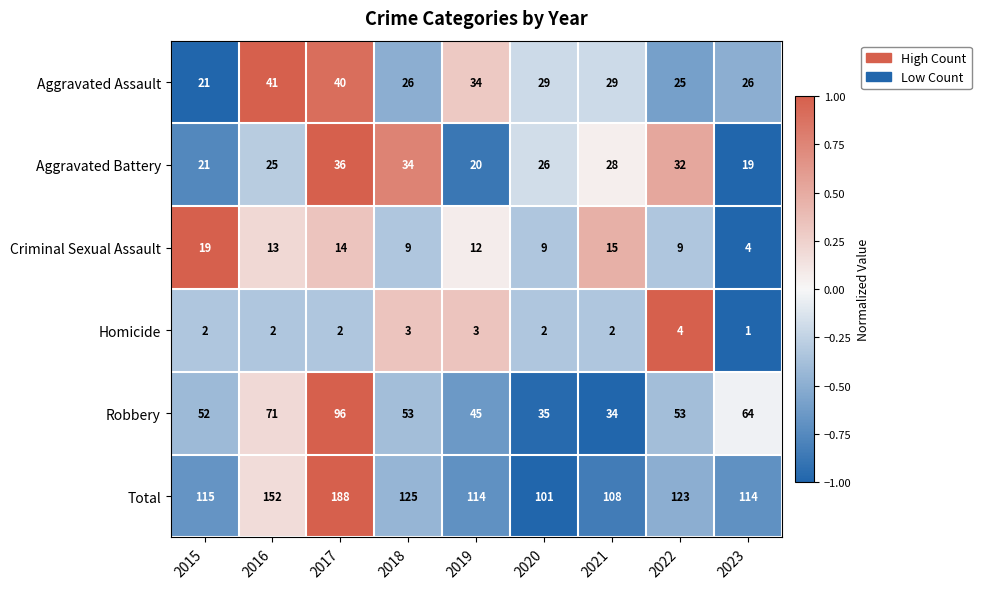

The value of Robbery at 2021 is 34. True or false?

True